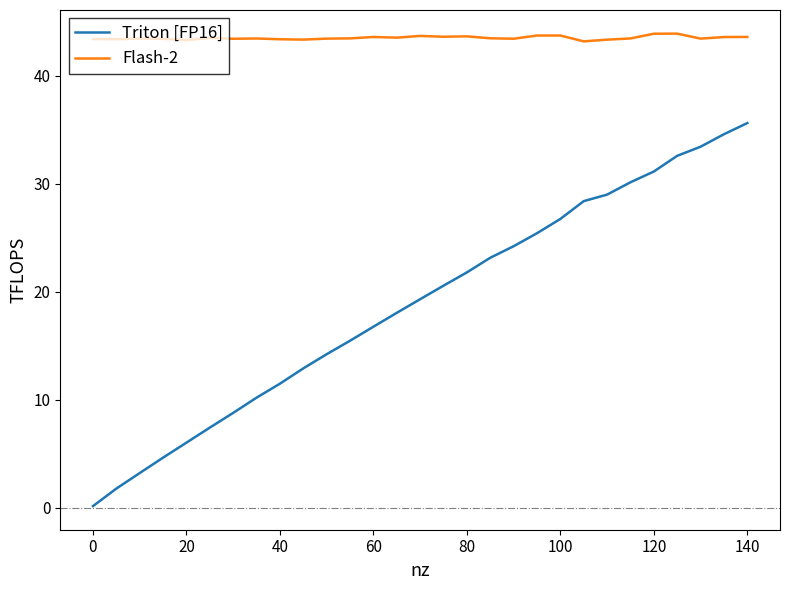

True or false: Triton [FP16] and Flash-2 intersect in this chart.

False